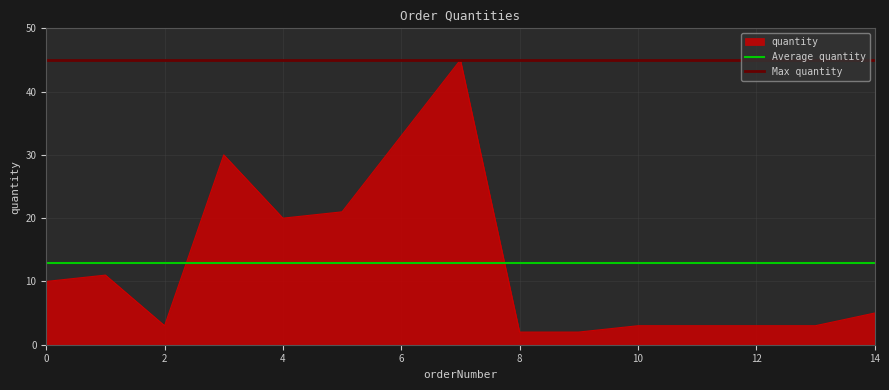

Does the chart have visible grid lines?

Yes